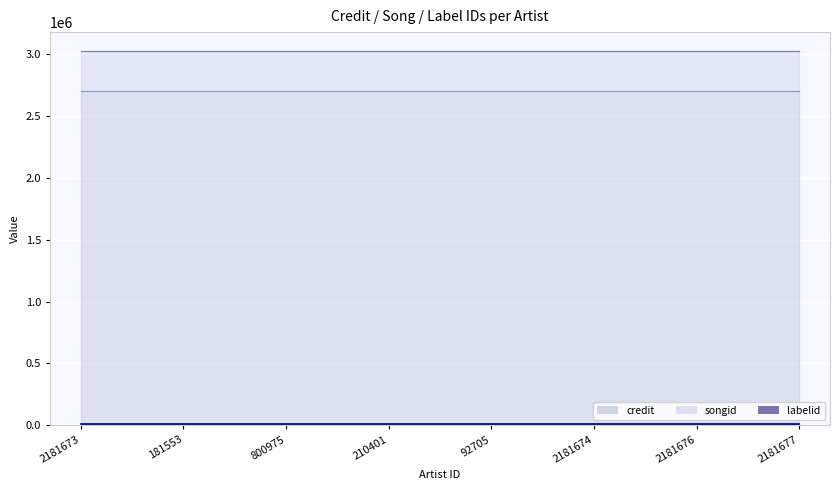

At which label does labelid reach its peak?

2181673